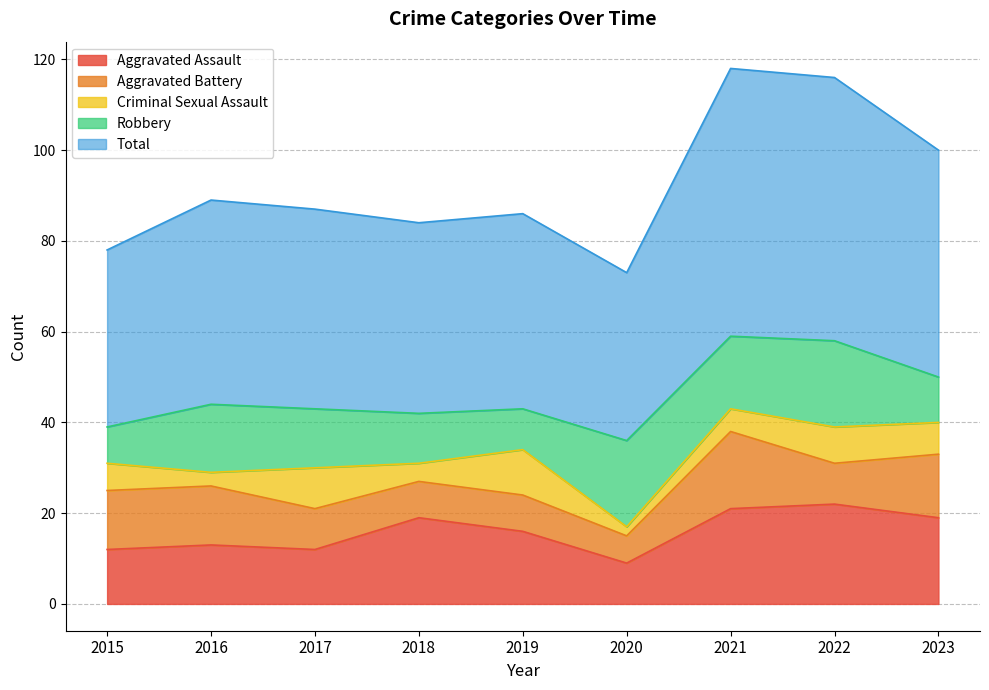

True or false: Criminal Sexual Assault and Aggravated Battery intersect in this chart.

True